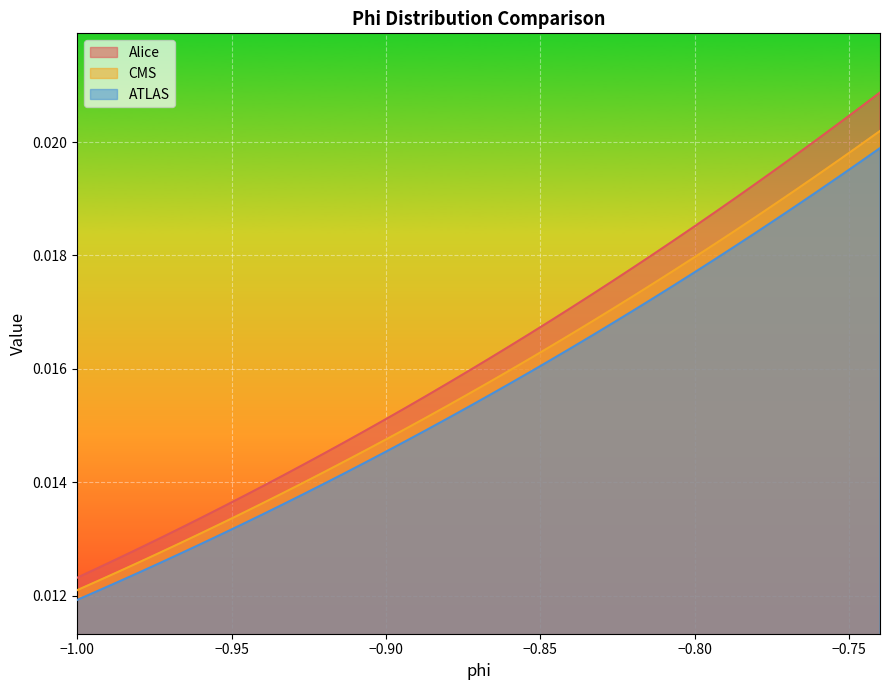

What are all the series names shown in the legend?

Alice, CMS, ATLAS